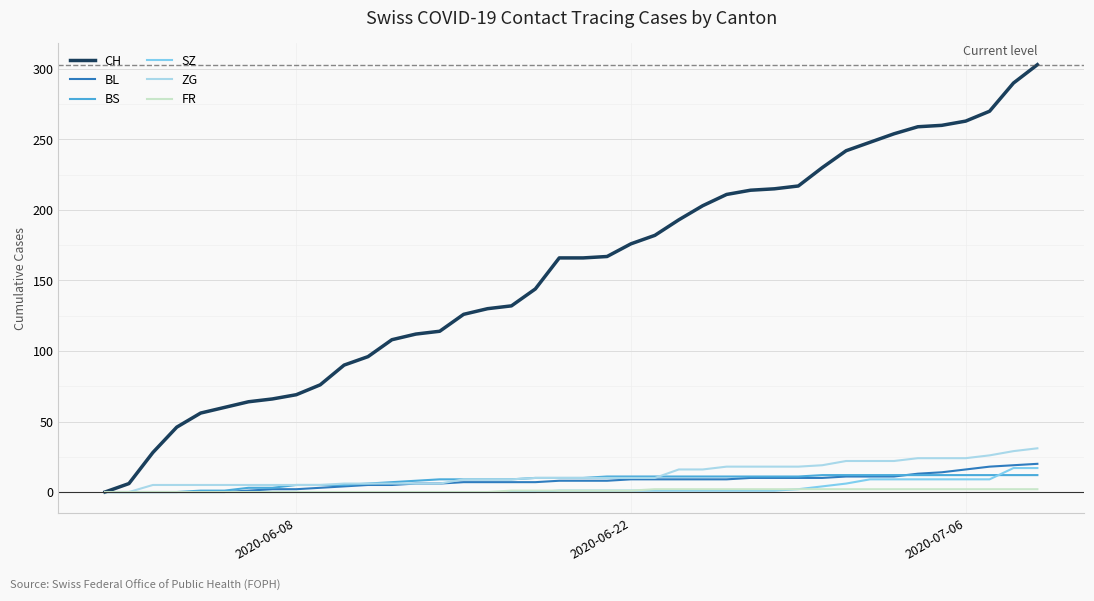

Does the chart display data point markers on the line(s)?

No